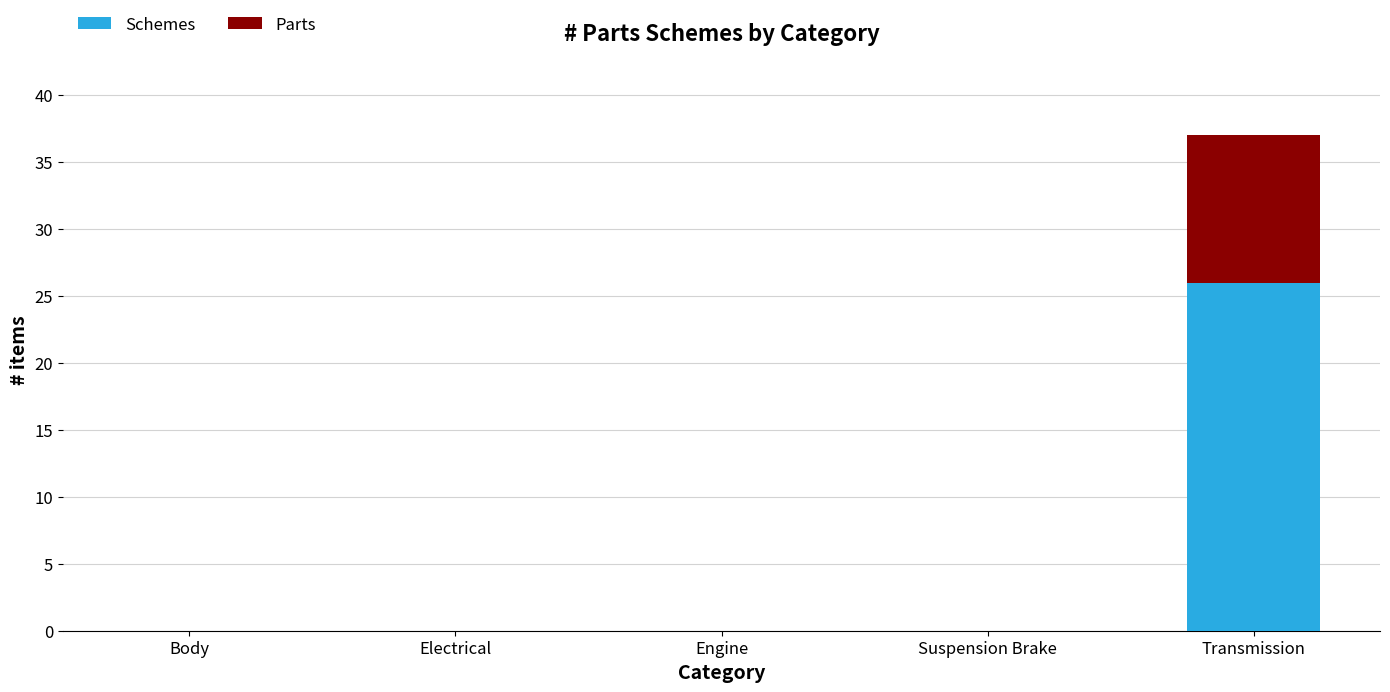

Reading right to left, what are the values for Schemes?

Transmission=26	Suspension Brake=0	Engine=0	Electrical=0	Body=0